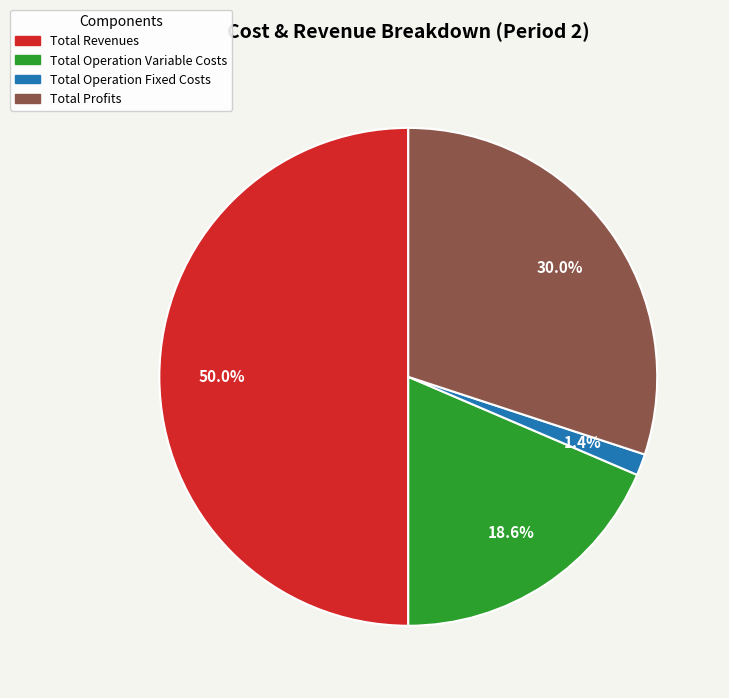

Count the number of slices in the pie.

4